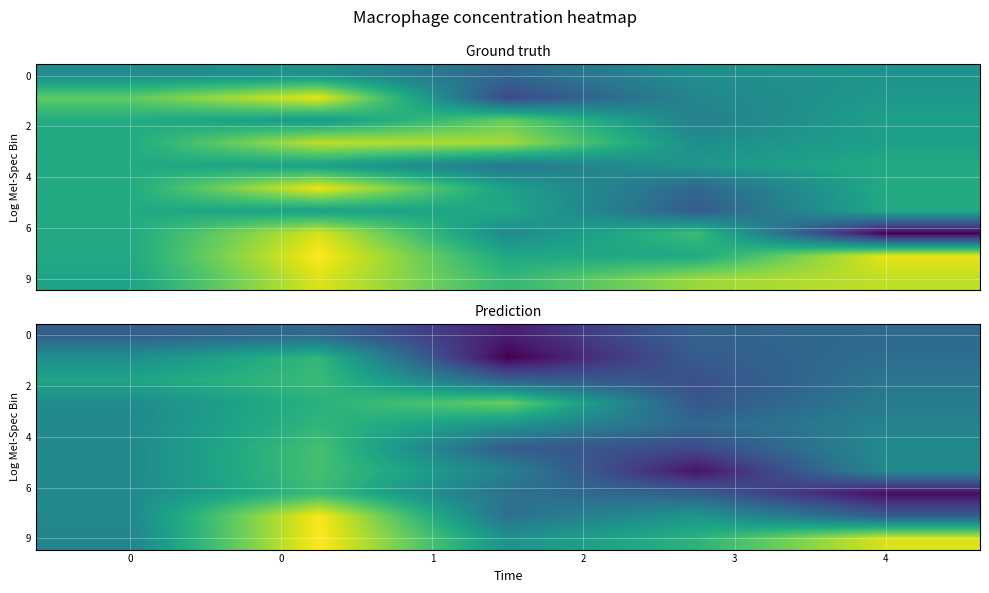

What is the spread (max minus min) of values at 0?

1.4